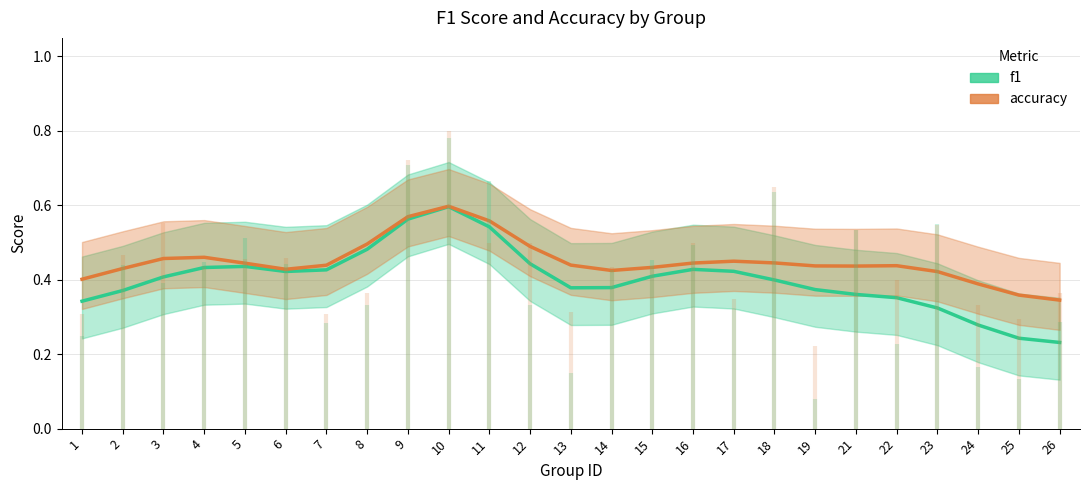

What is the difference between the second highest and second lowest values in the f1 series?

0.3